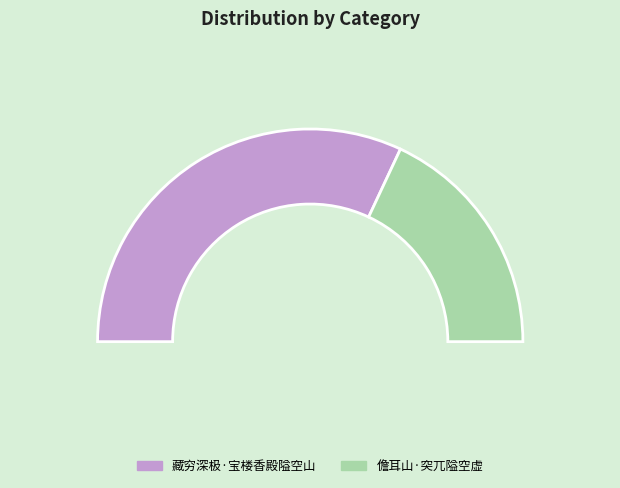

Which slice is the smallest?

儋耳山·突兀隘空虚